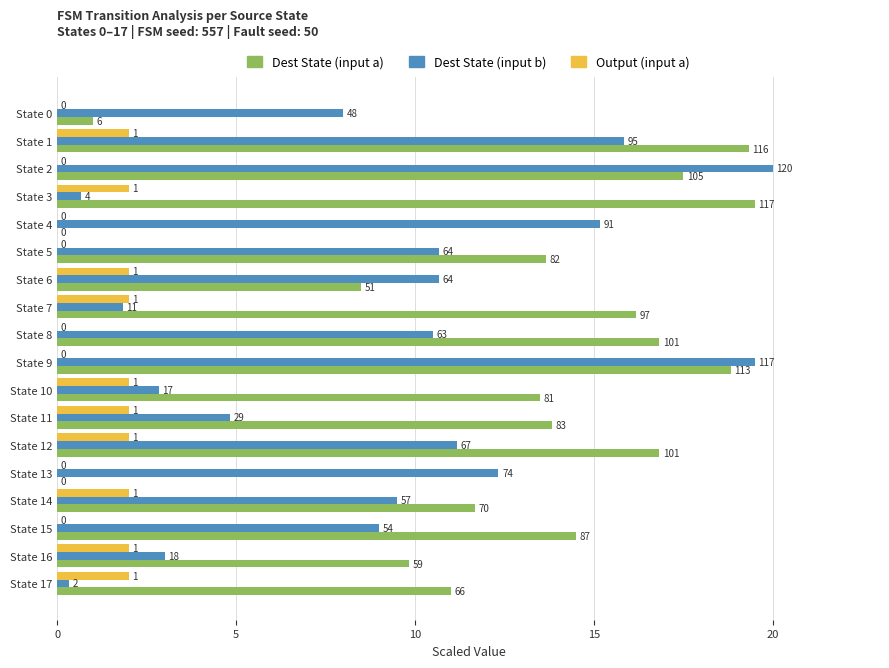

Which series has the largest range (max minus min)?

Dest State (input b)